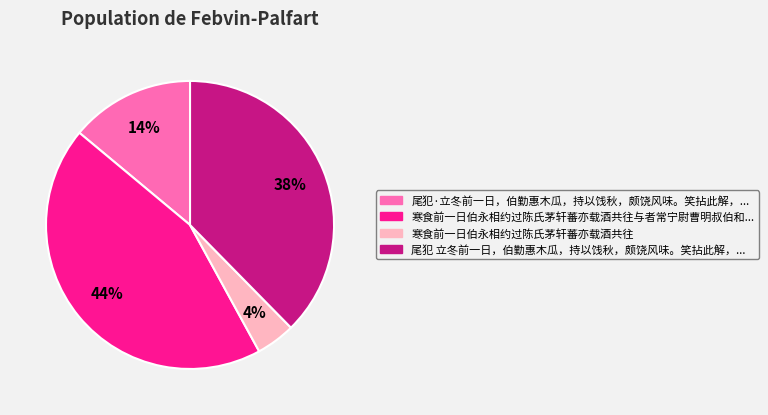

To the nearest percent, what is the average slice percentage?

25%